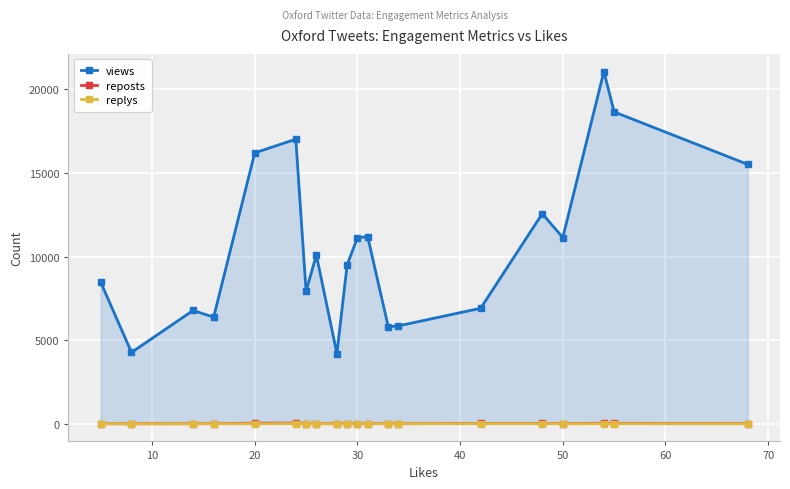

What is the difference between the maximum and second lowest values in the views series?

16796